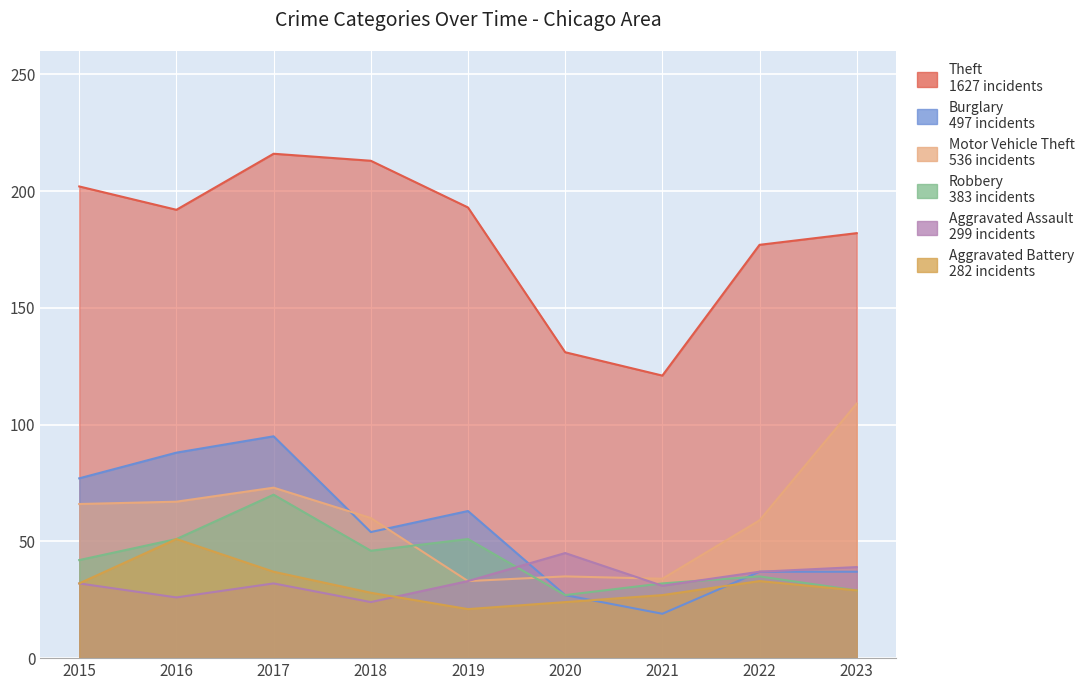

List the labels in order of Motor Vehicle Theft value, largest first.

2023, 2017, 2016, 2015, 2018, 2022, 2020, 2021, 2019